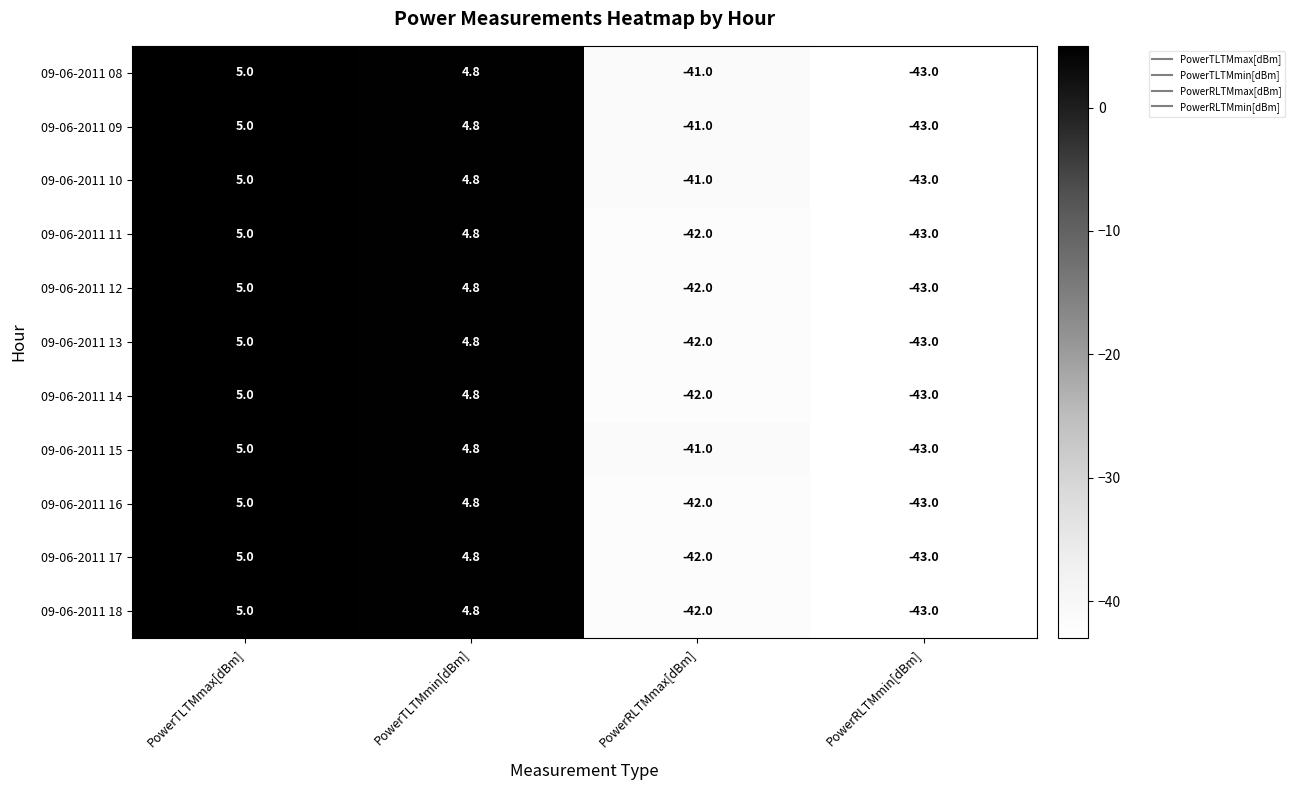

What is the average value of the 09-06-2011 12 series?

-18.8